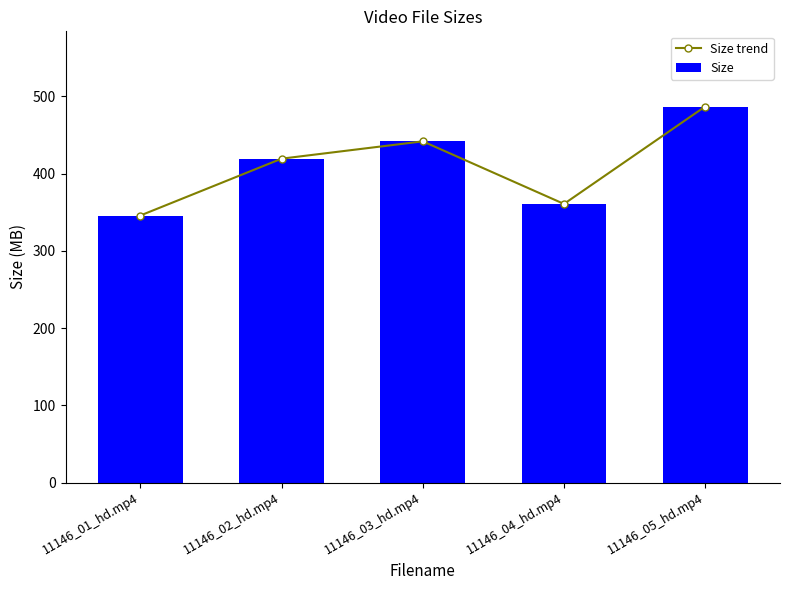

List the series in order of their peak value, highest first.

Size trend, Size